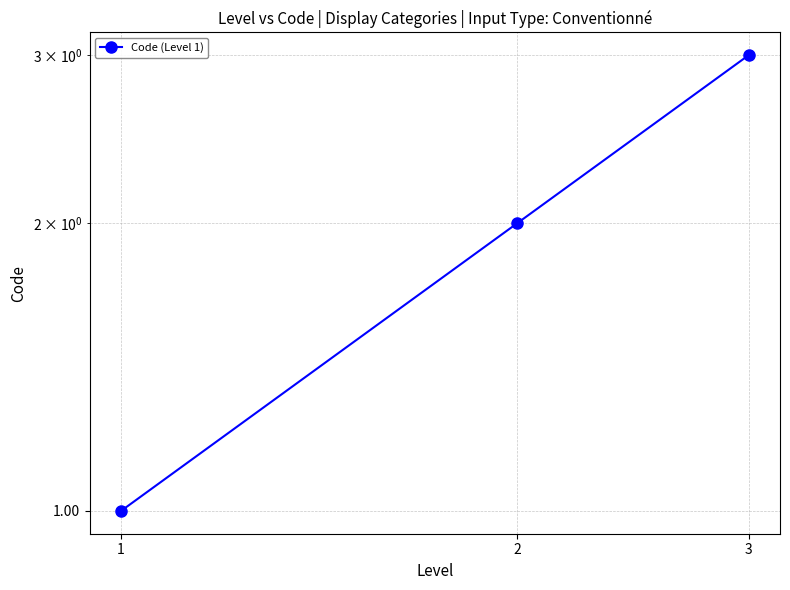

Where is the data nearest to the value 2?

2